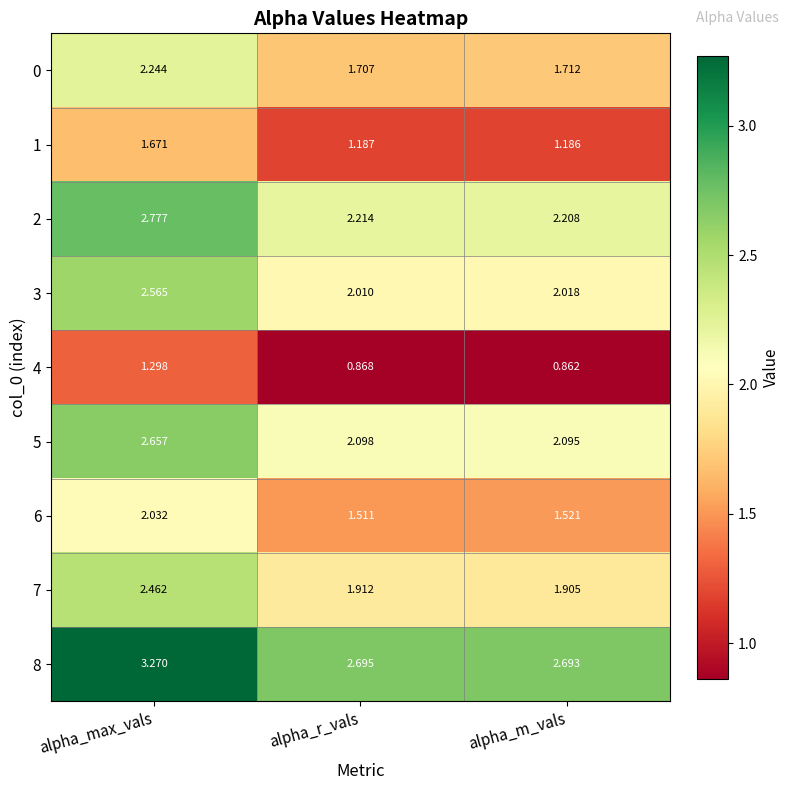

Which category has the highest value in the 5 series?

alpha_max_vals